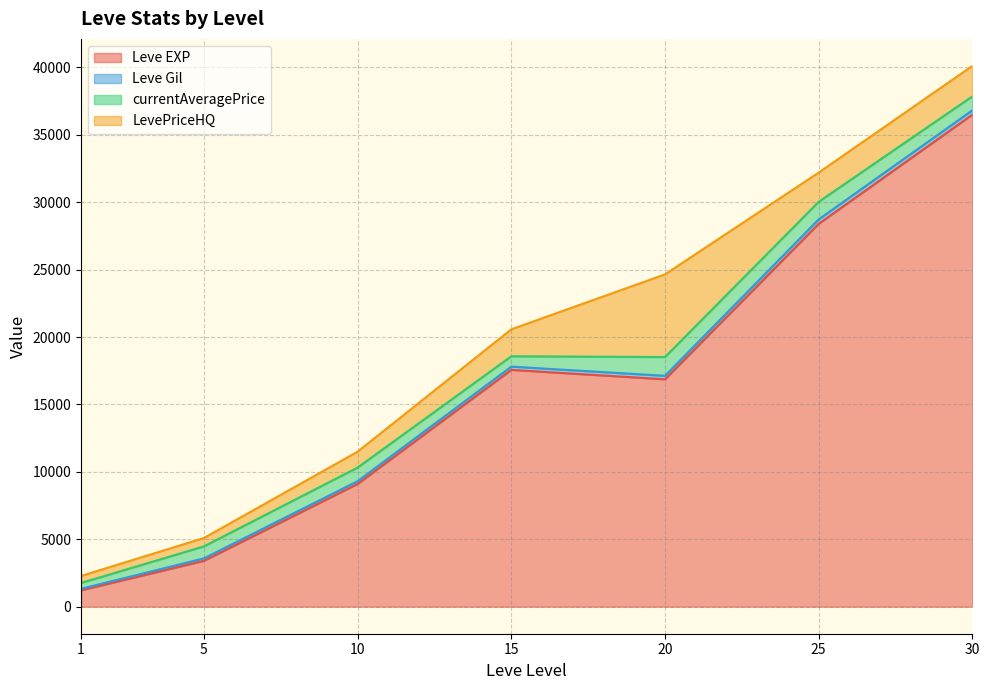

Where does the Leve Gil series first go above 175?

5